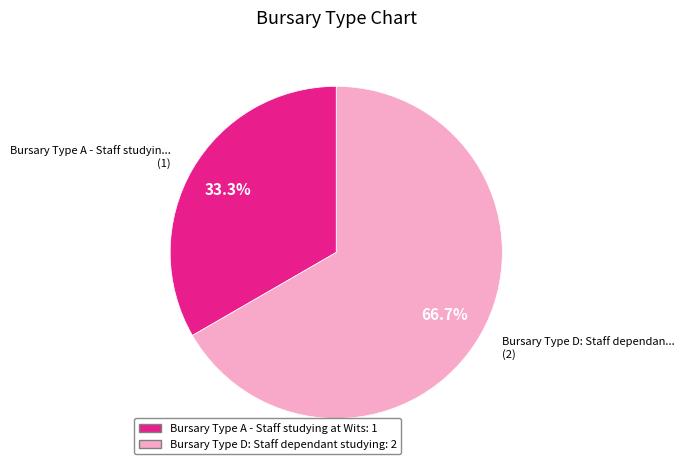

What percentage do Bursary Type A - Staff studying at Wits and Bursary Type D: Staff dependant studying together represent?

100.0%